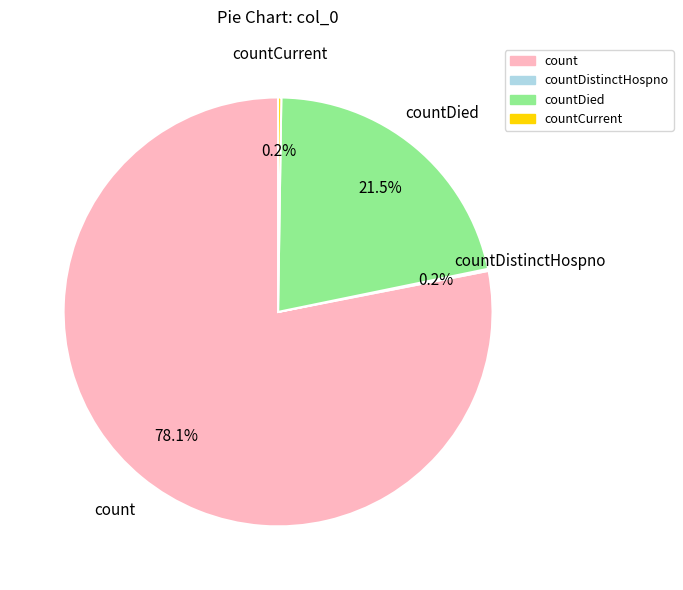

Is there a majority slice in this chart?

Yes